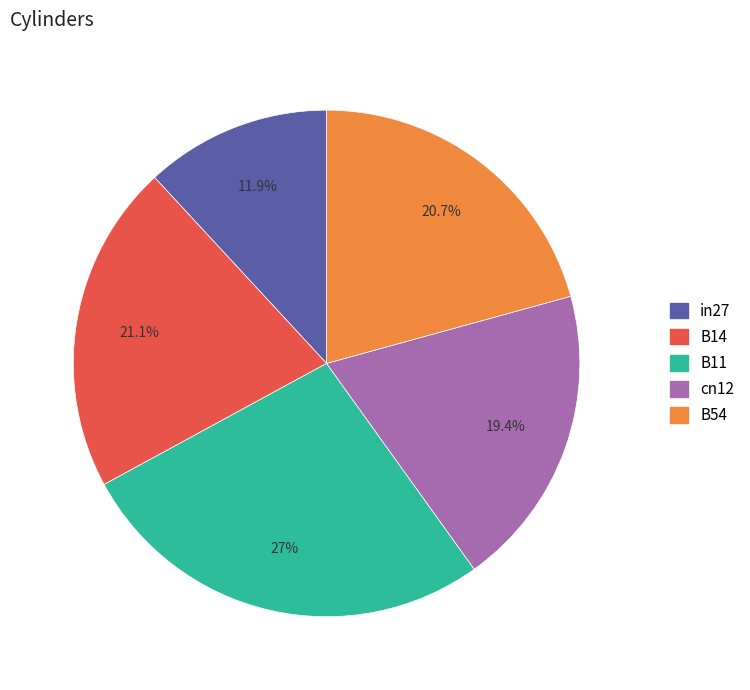

What portion of the pie excludes B54?

79.3%